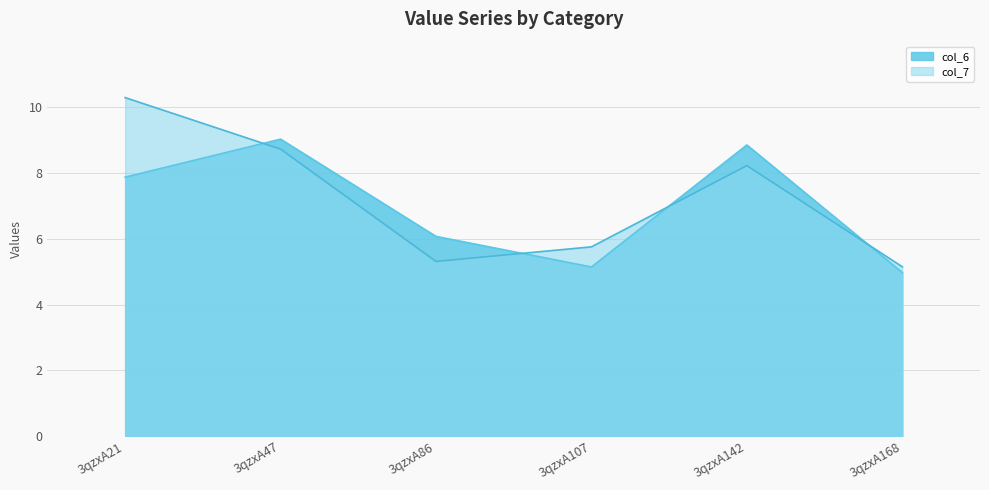

How many distinct data groups are displayed?

2